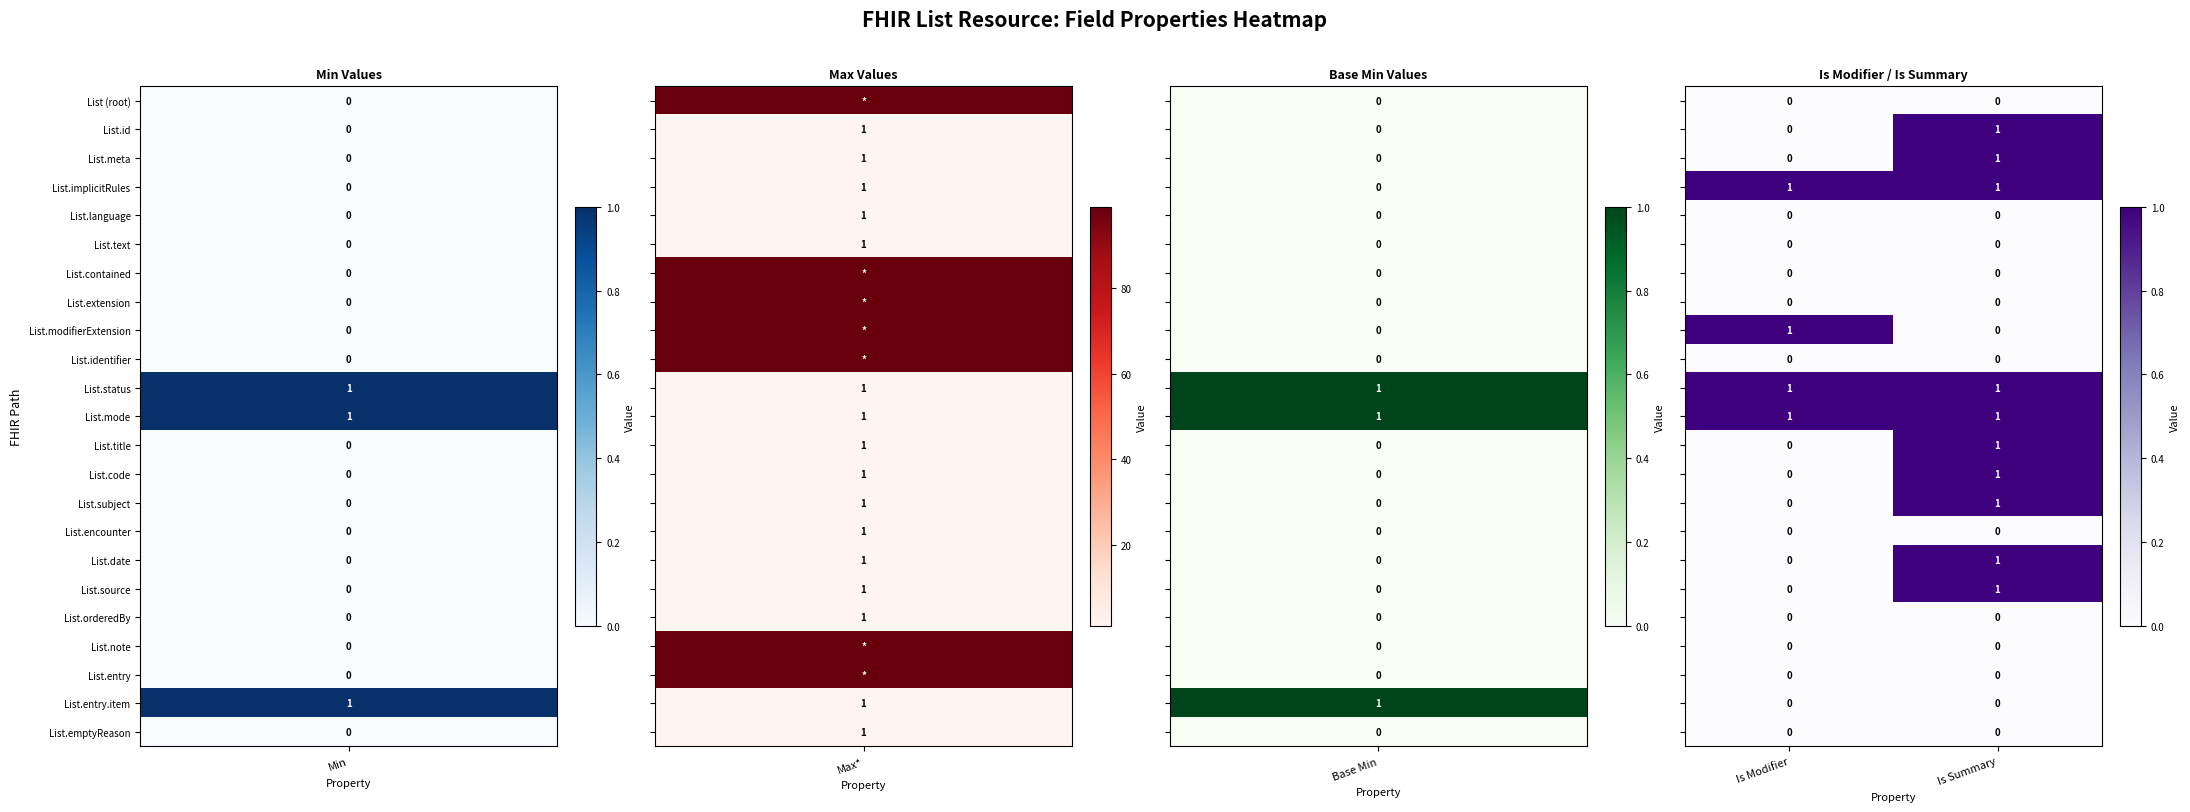

What is the total value across all series at Is Modifier?

4